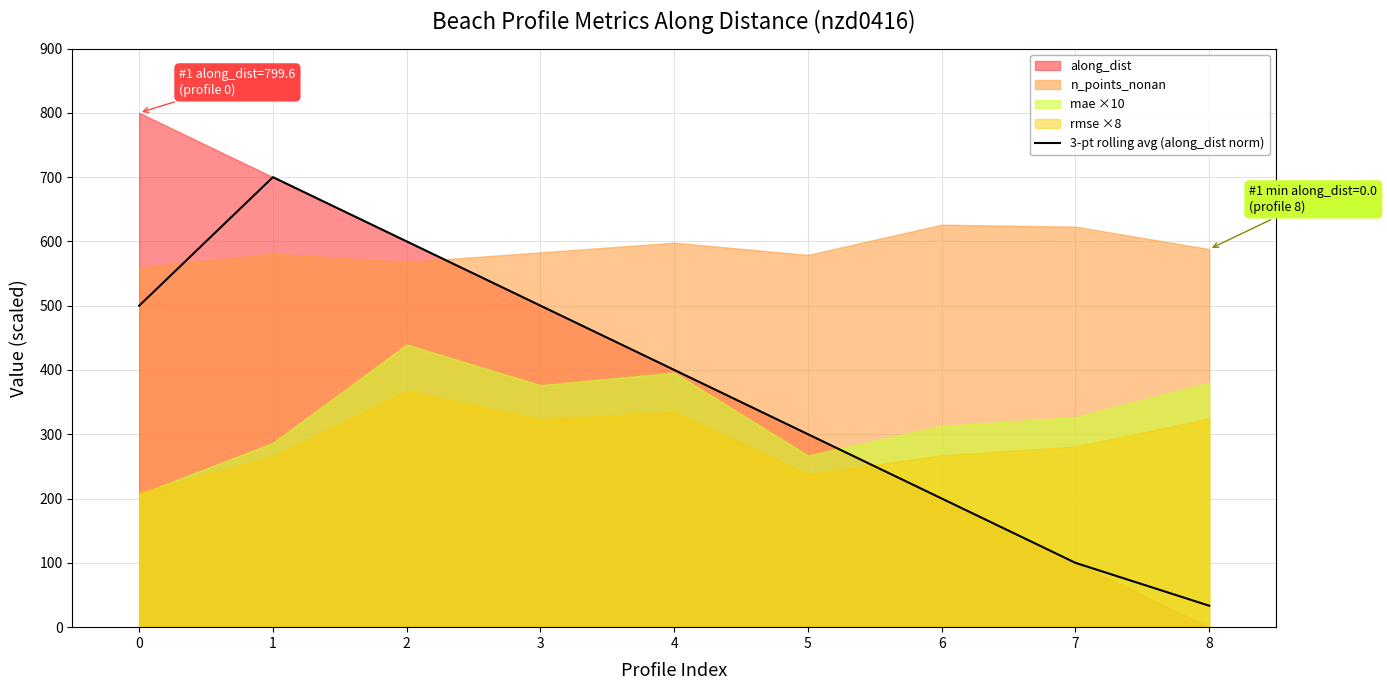

Where is the first local maximum?

1